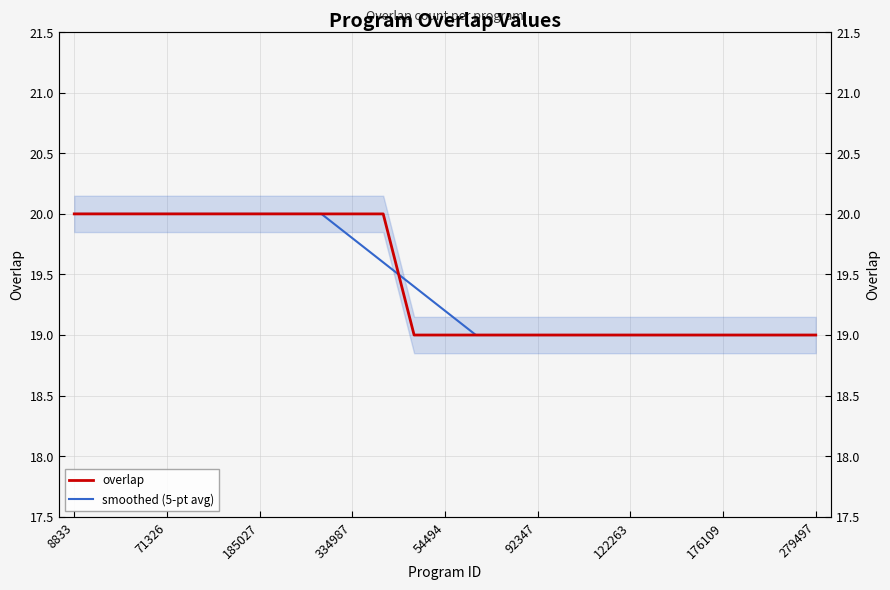

What is the sum of all overlap values?

486.0